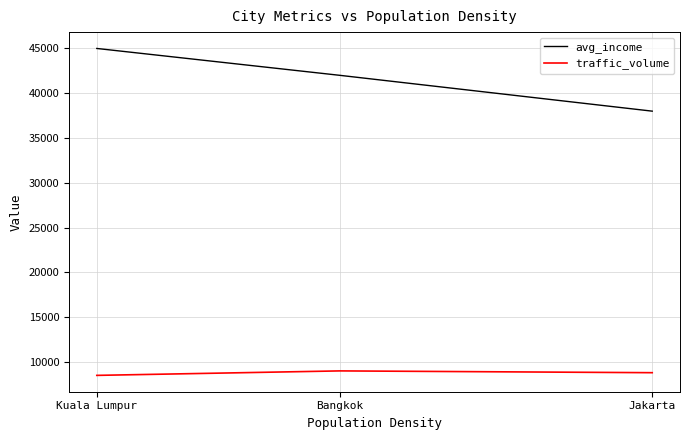

At which category does the chart reach its peak across all series?

Kuala Lumpur